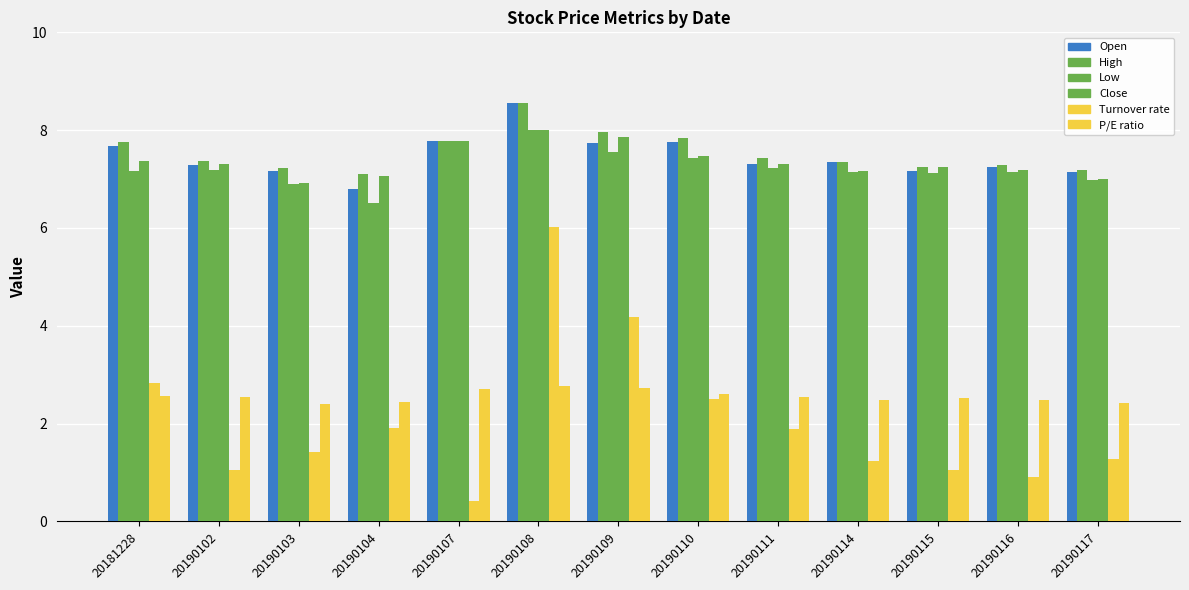

The Low series shows 7.2 at 20181228. True or false?

True